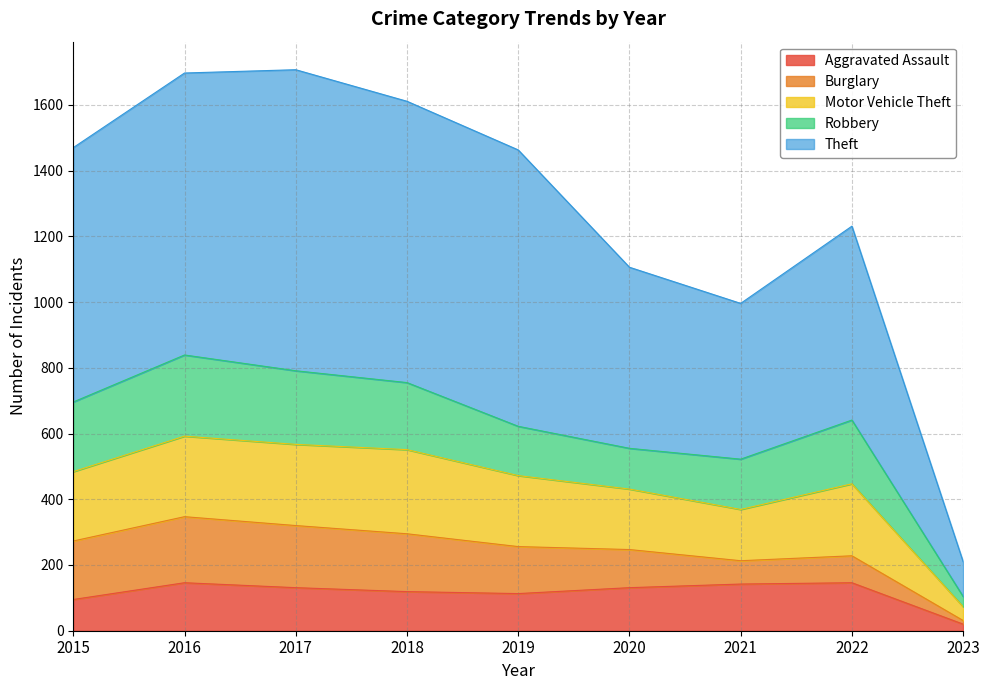

Which series has the widest spread of values?

Theft